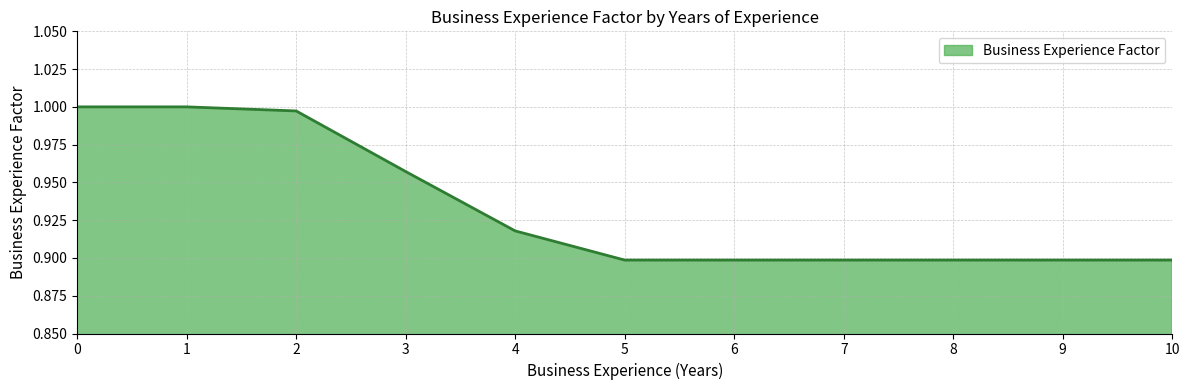

The chart shows a value of 1.2 at 5. True or false?

False